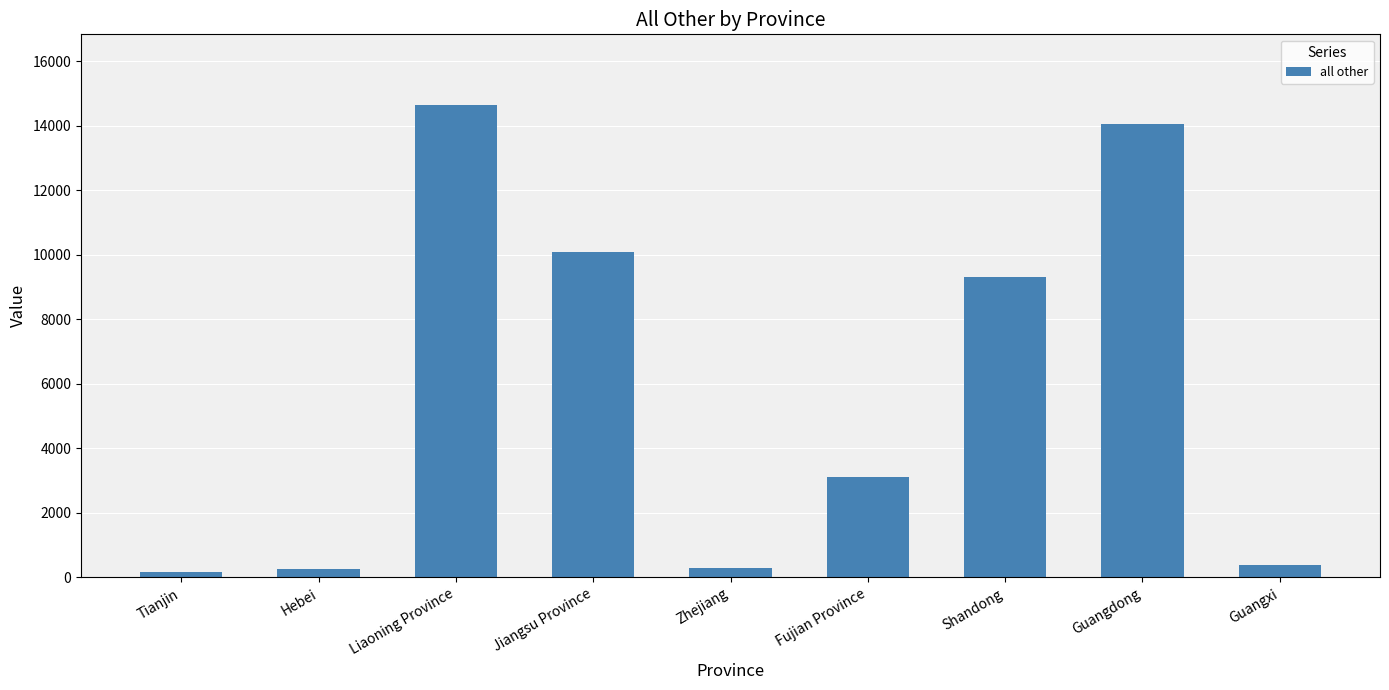

What is the difference between the second highest and minimum values?

13889